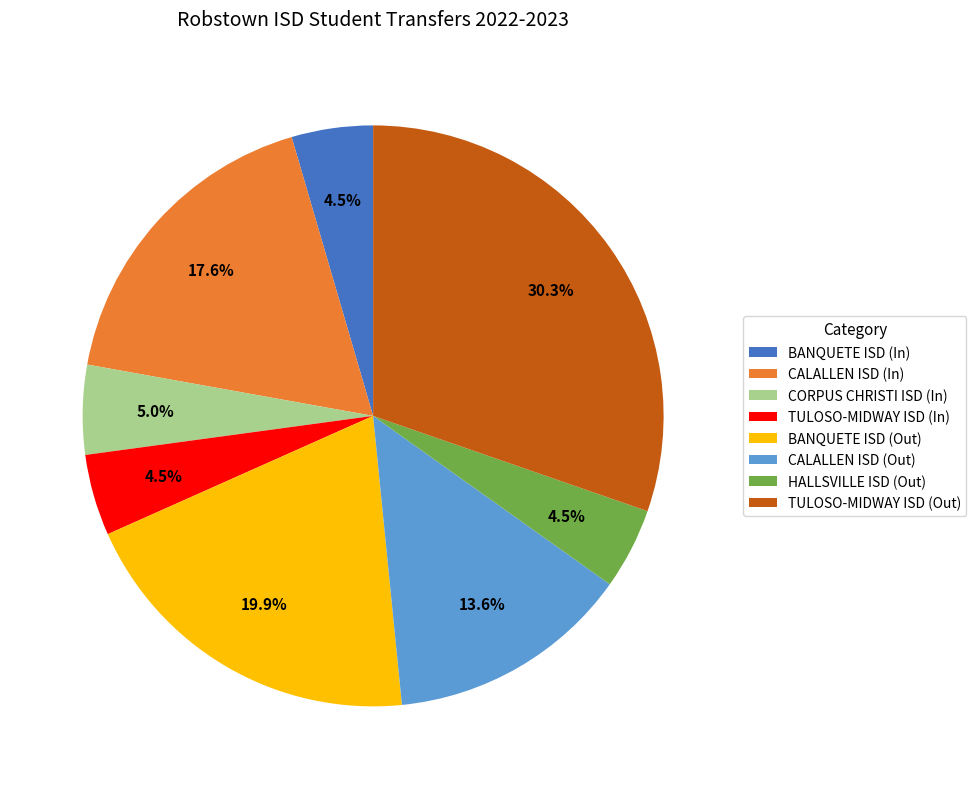

Count the number of slices in the pie.

8